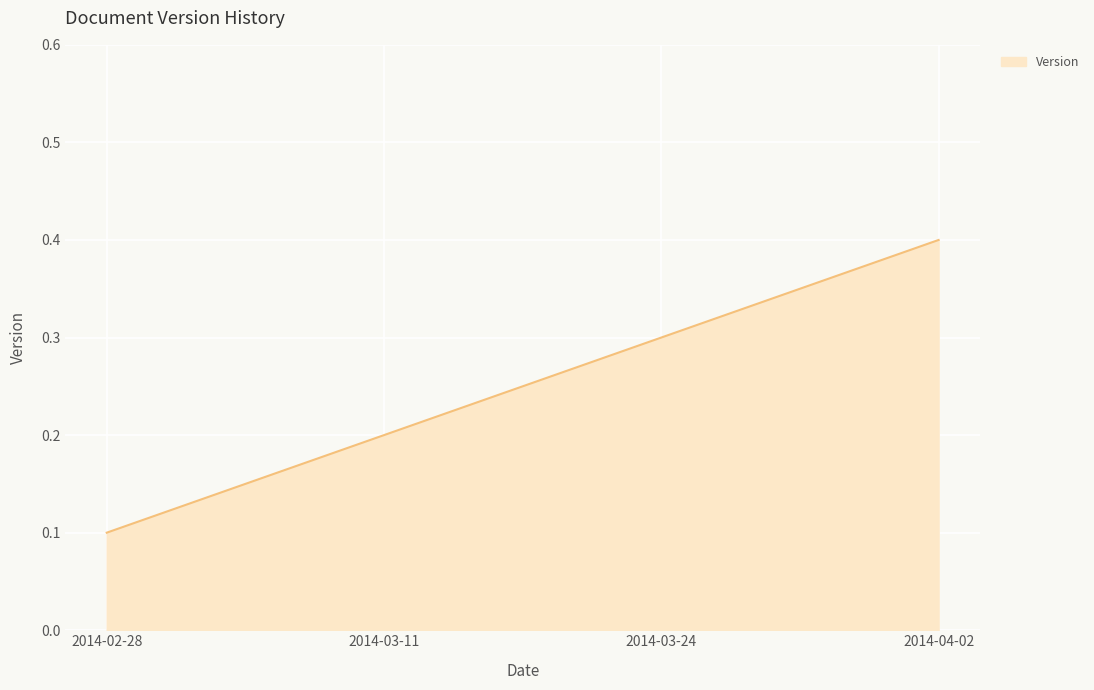

Rank the categories by value from lowest to highest.

2014-02-28, 2014-03-11, 2014-03-24, 2014-04-02